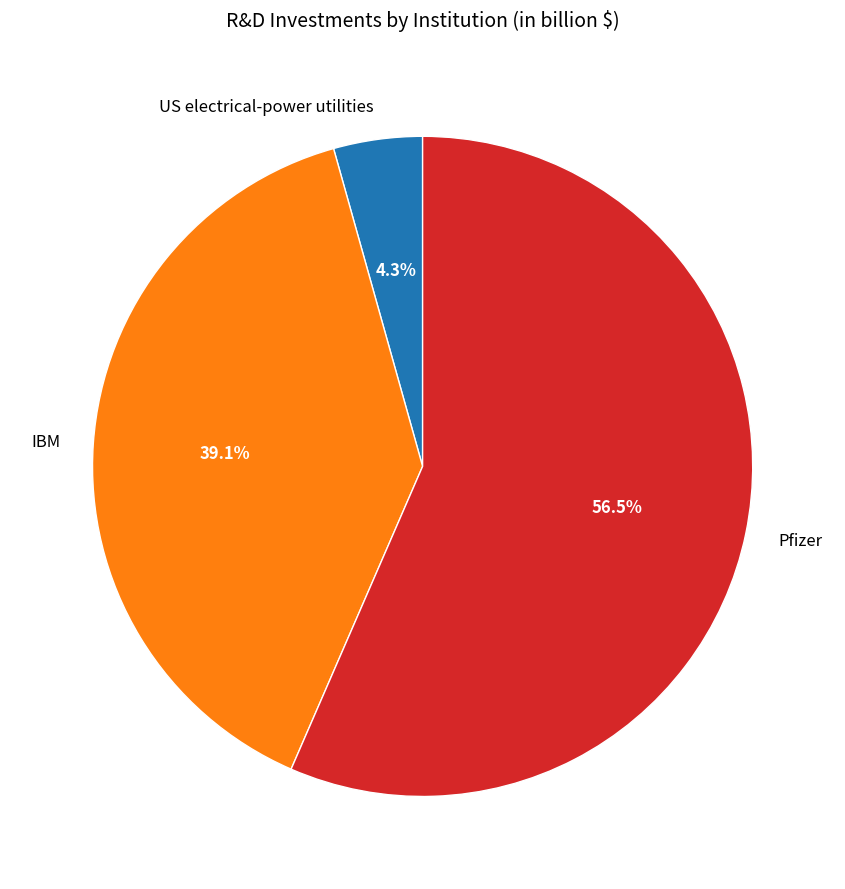

Approximately how many times larger is the value at Pfizer compared to IBM?

1.4